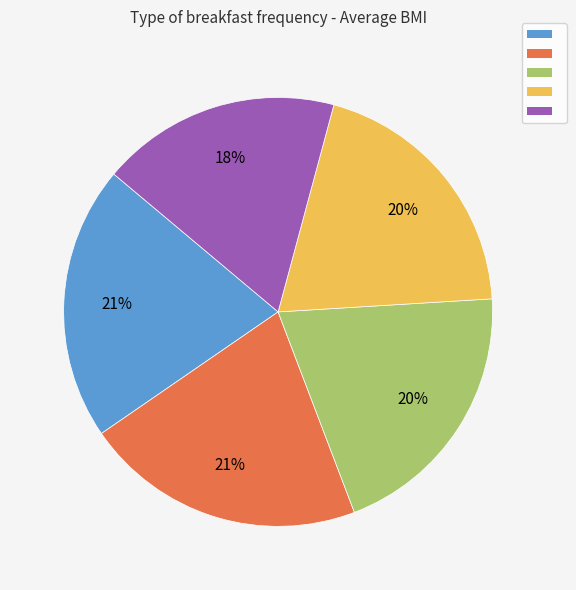

To the nearest percent, what is the difference between the largest and smallest slice percentages?

3%